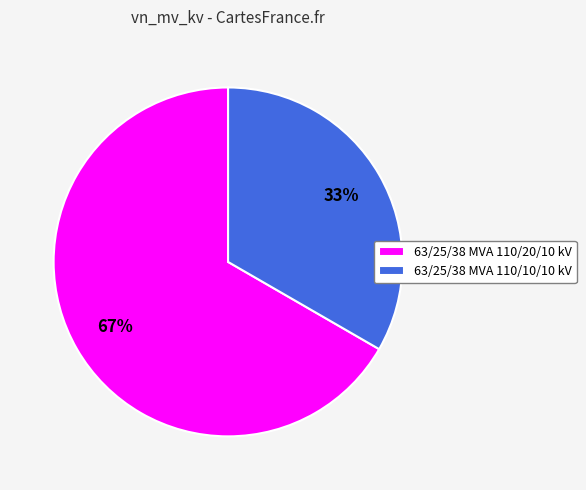

To the nearest percent, what is the average slice percentage?

50%